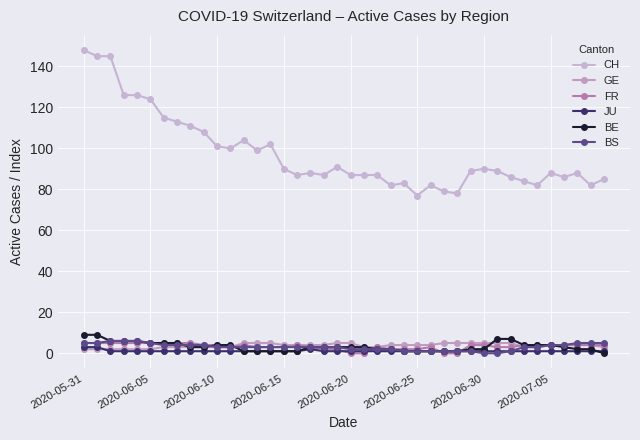

In JU, how many points are higher than both neighbors (excluding endpoints)?

1